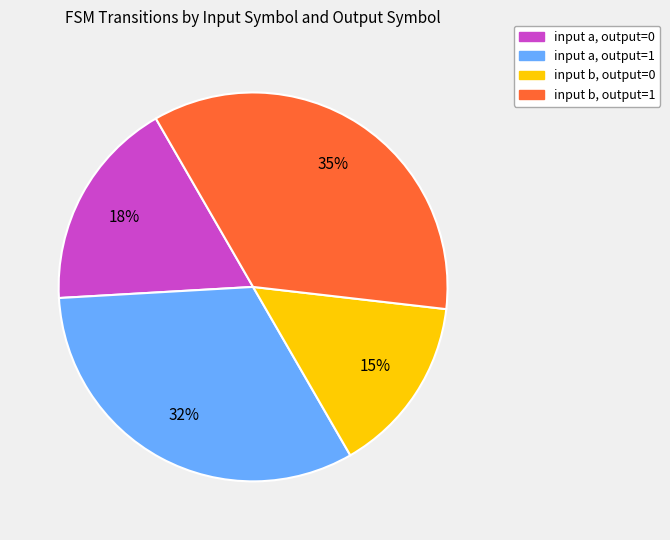

To the nearest percent, what is the average slice percentage?

25%